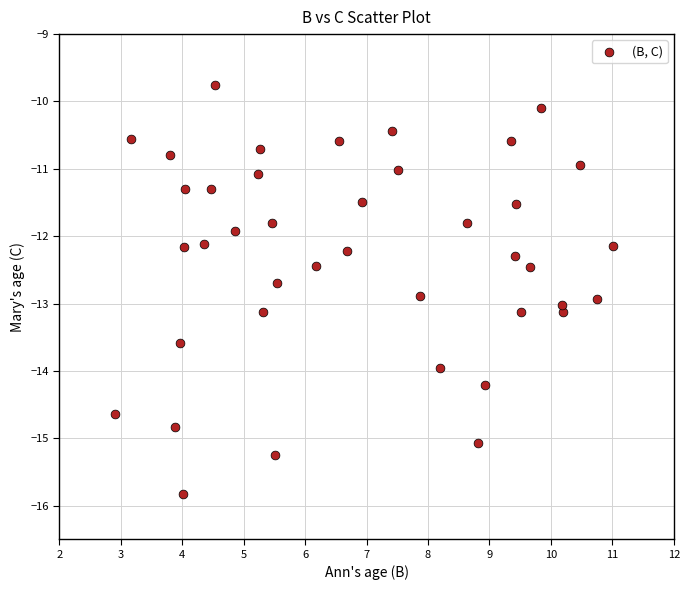

What is the range of Y values (max minus min)?

6.1